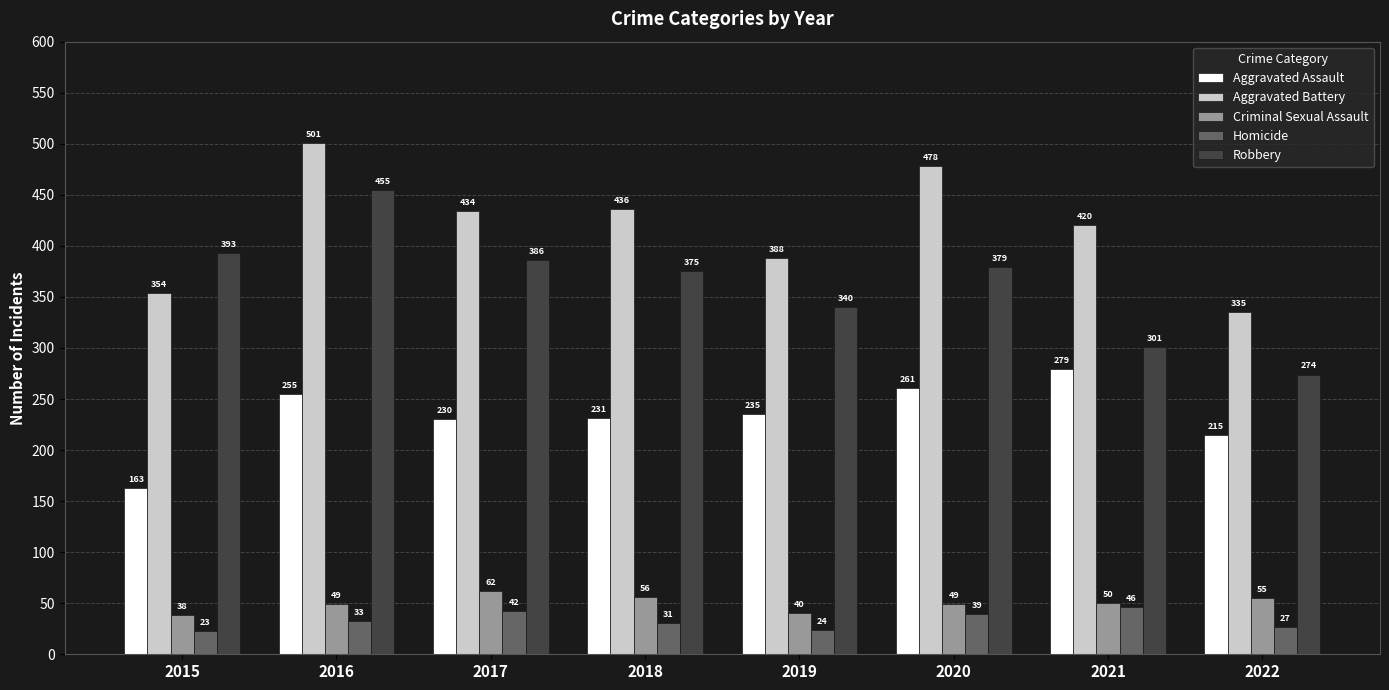

What is the spread (max minus min) of values at 2017?

392